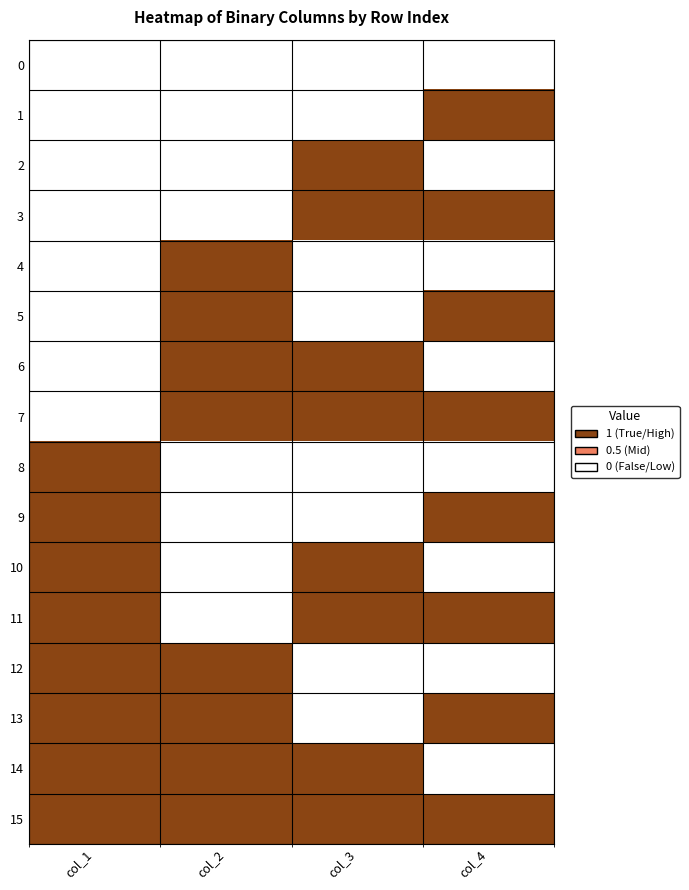

Between col_1 and col_3, which is larger?

col_1